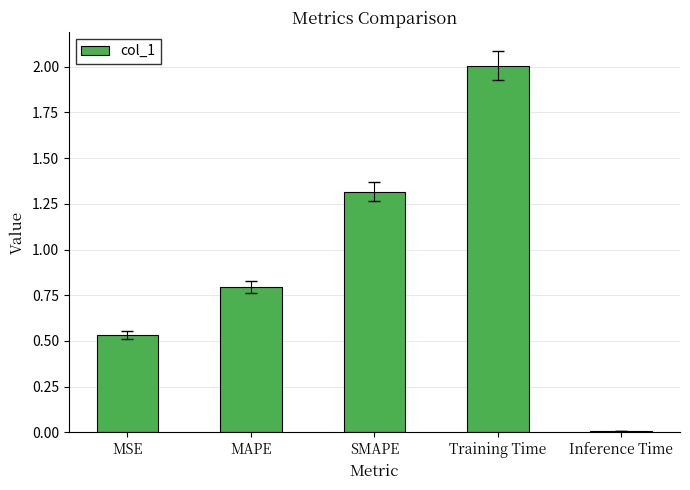

What is the difference between the maximum and minimum values?

2.0